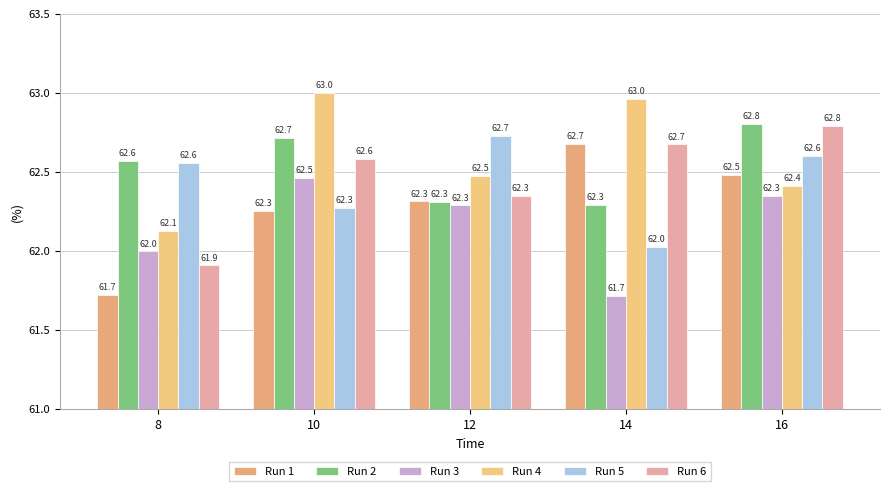

How many groups of bars are there?

5